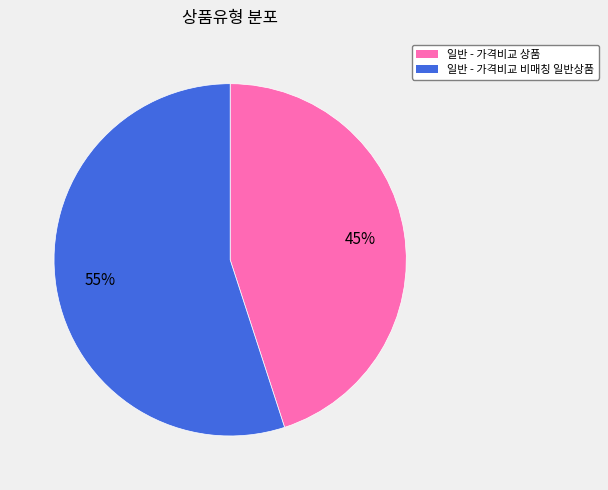

To the nearest percent, what percentage of the pie is 일반 - 가격비교 상품?

45%